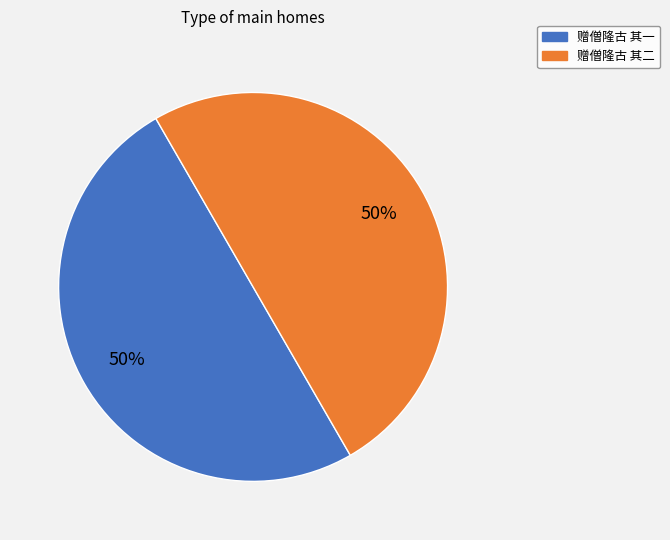

Do 赠僧隆古 其一 and 赠僧隆古 其二 together represent more than half of the pie?

Yes